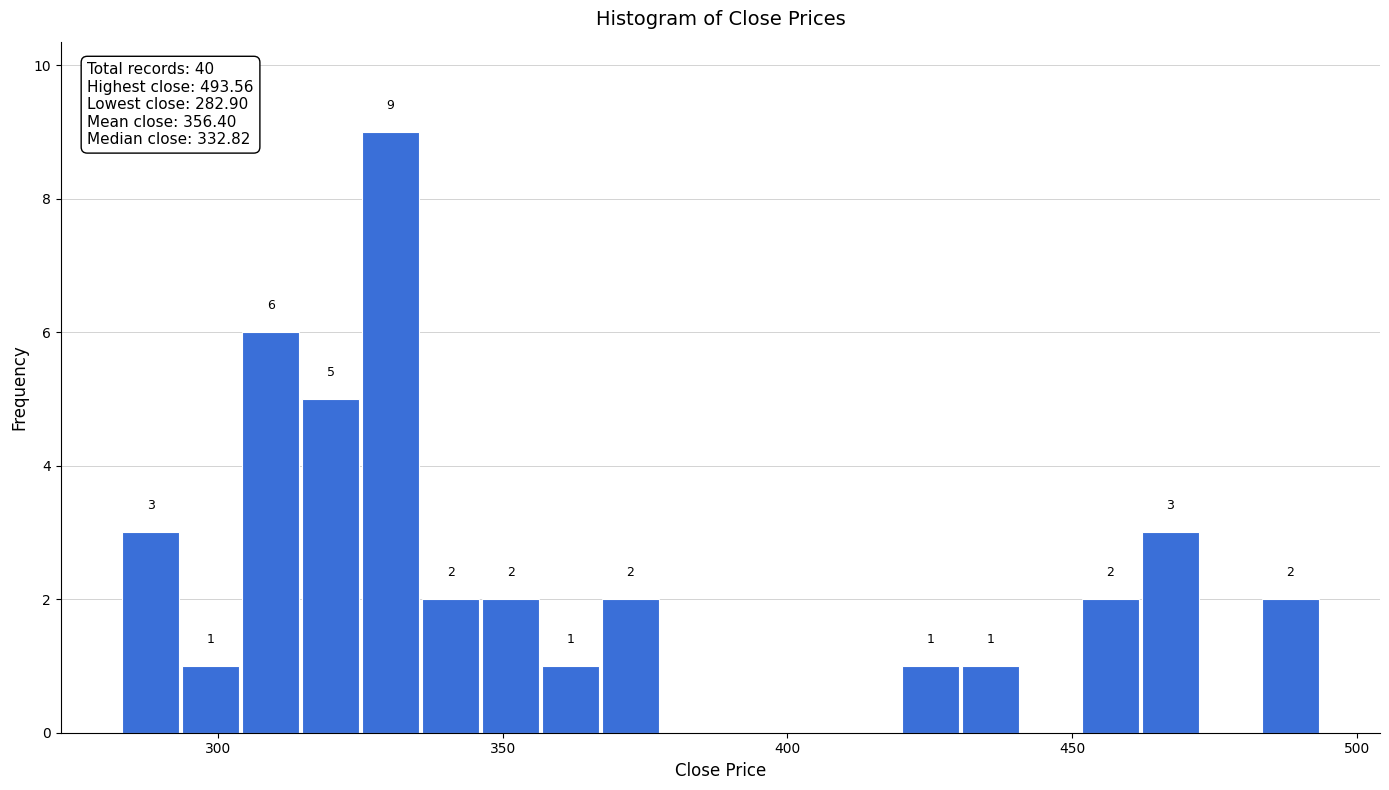

Around what value on the x-axis is the tallest bar? Give the approximate position of its centre, as read against the axis.

330